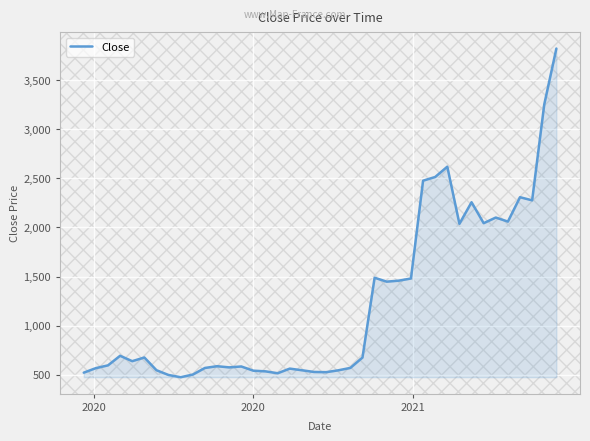

What is the smallest value displayed?

475.3